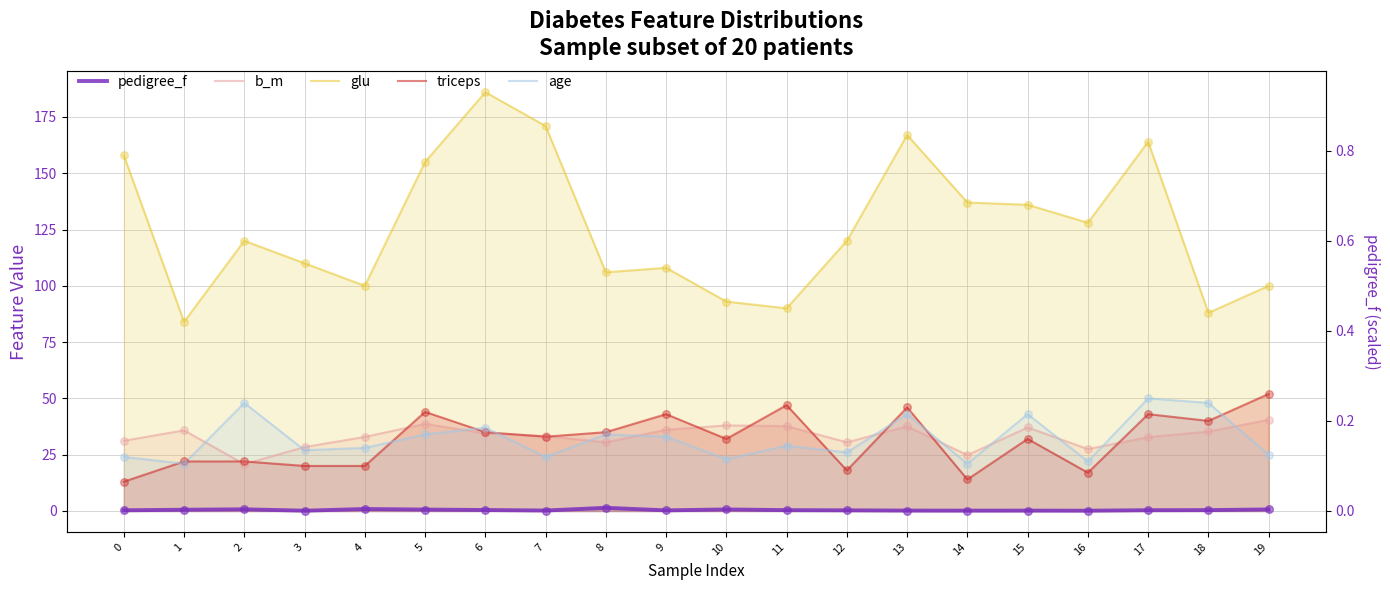

Which series has the largest Y range (max minus min)?

glu